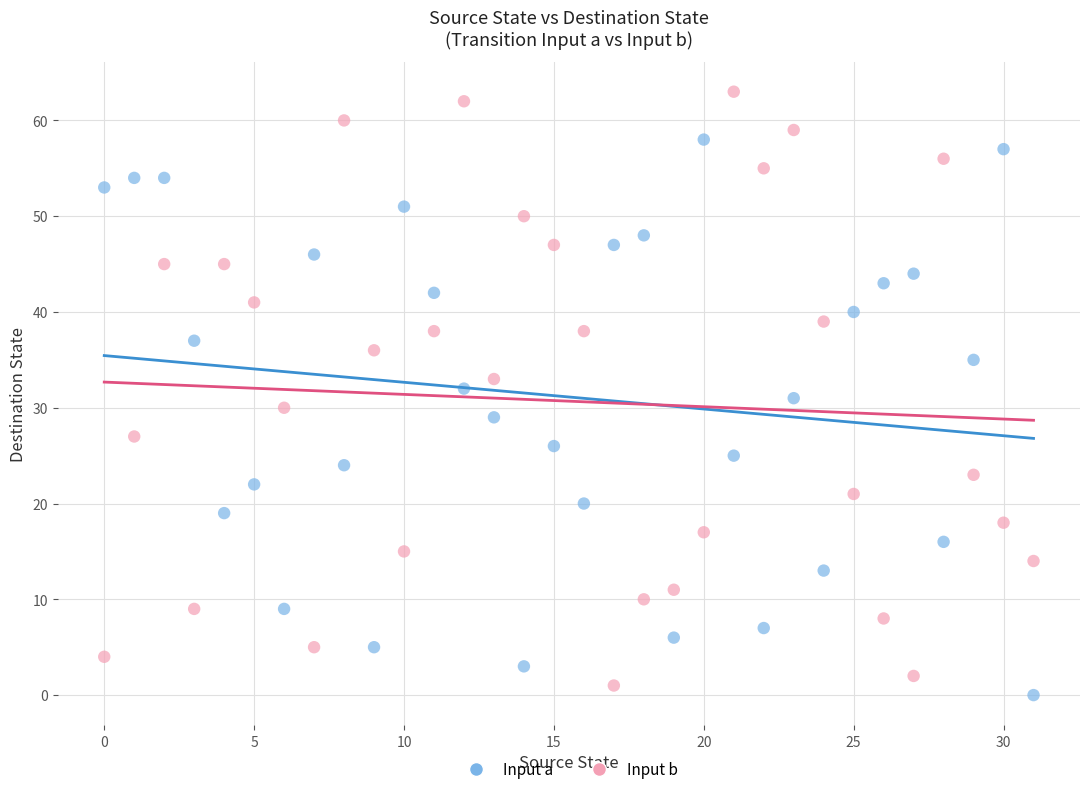

Across all data points, what is the range of Y values (max minus min)?

63